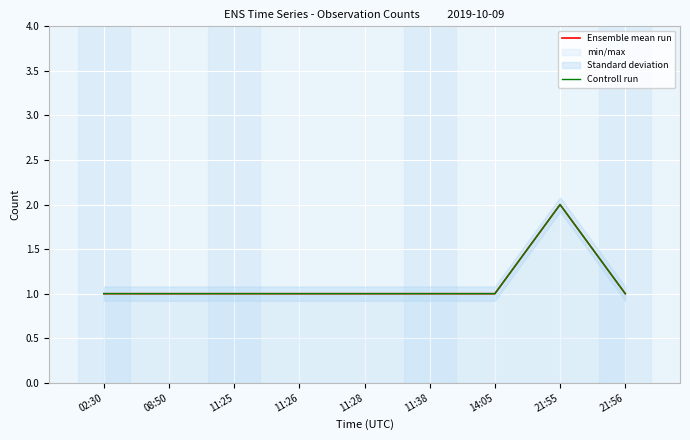

Reading right to left, extract all data points from this chart.

Ensemble mean run: 1	2	1	1	1	1	1	1	1
Controll run: 1	2	1	1	1	1	1	1	1